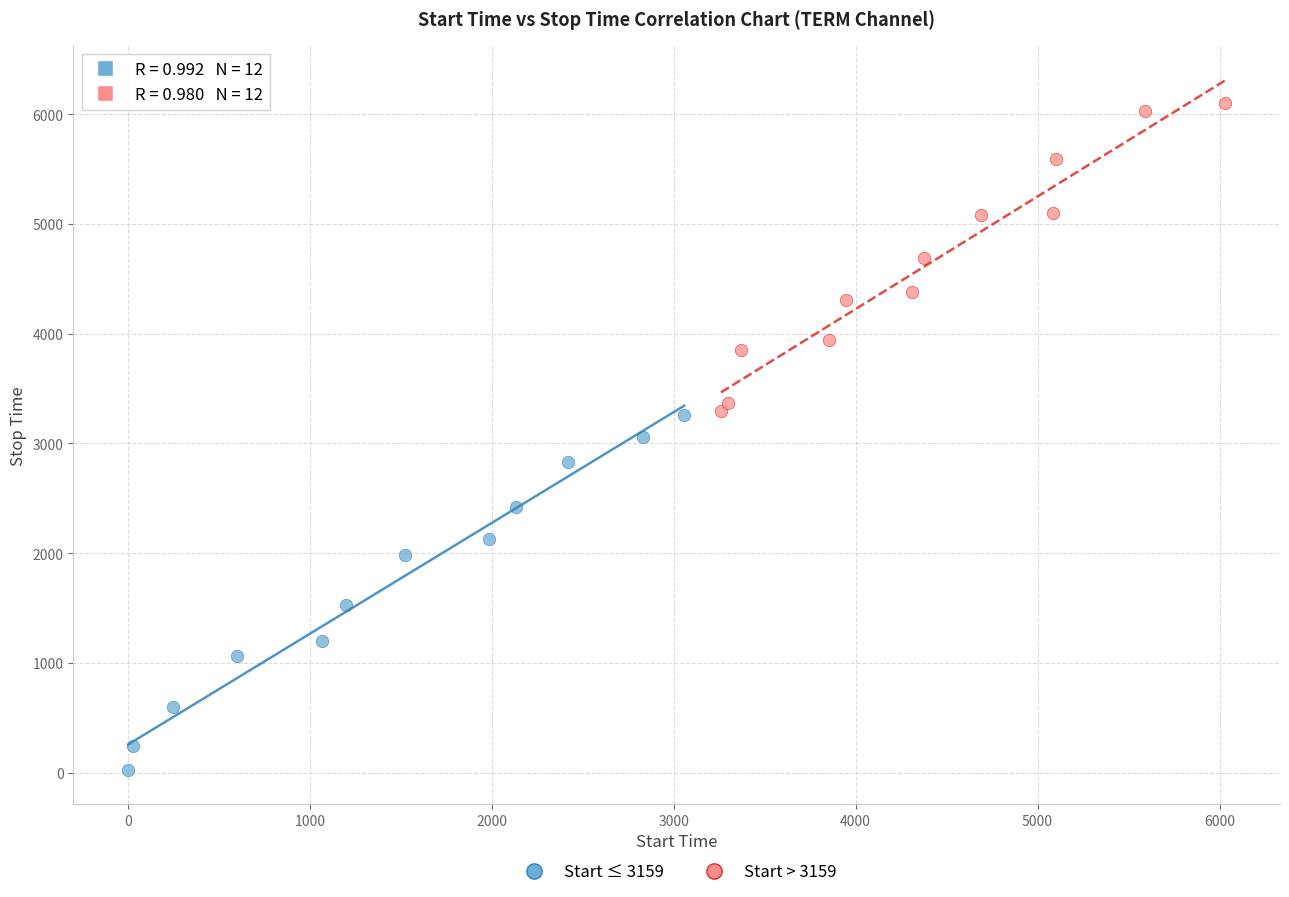

Which series contains the highest Y value?

Start > 3159